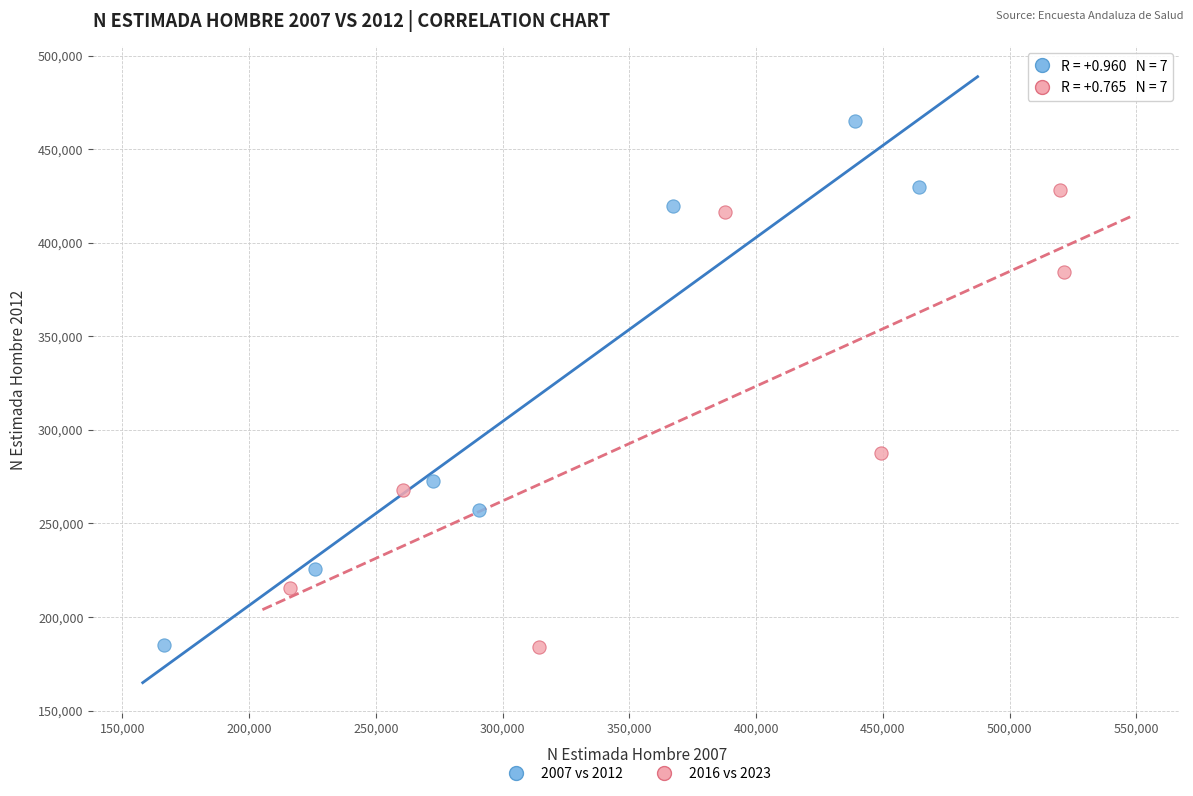

Which series contains the highest Y value?

2007 vs 2012